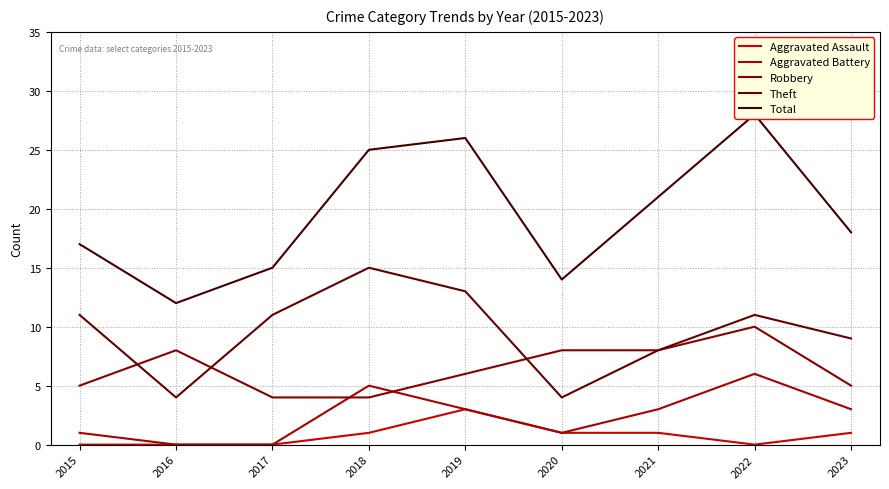

Where is the first local maximum for Robbery?

2016